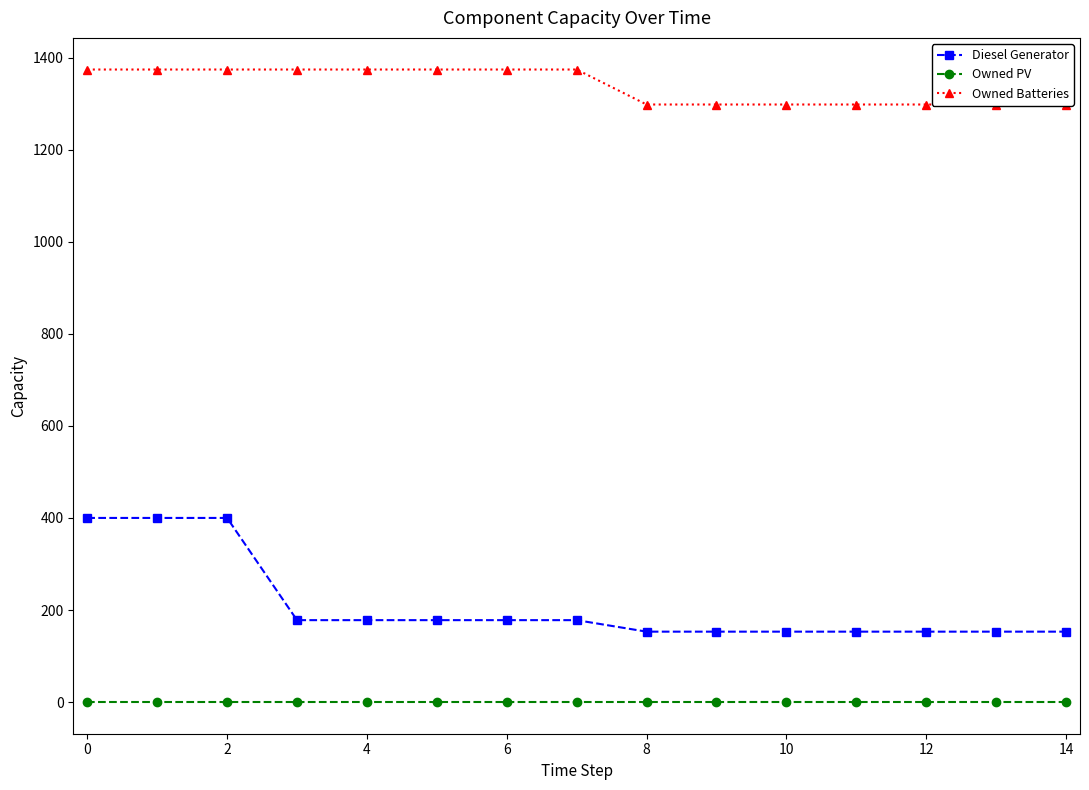

How many Diesel Generator values are between 153 and 178?

12